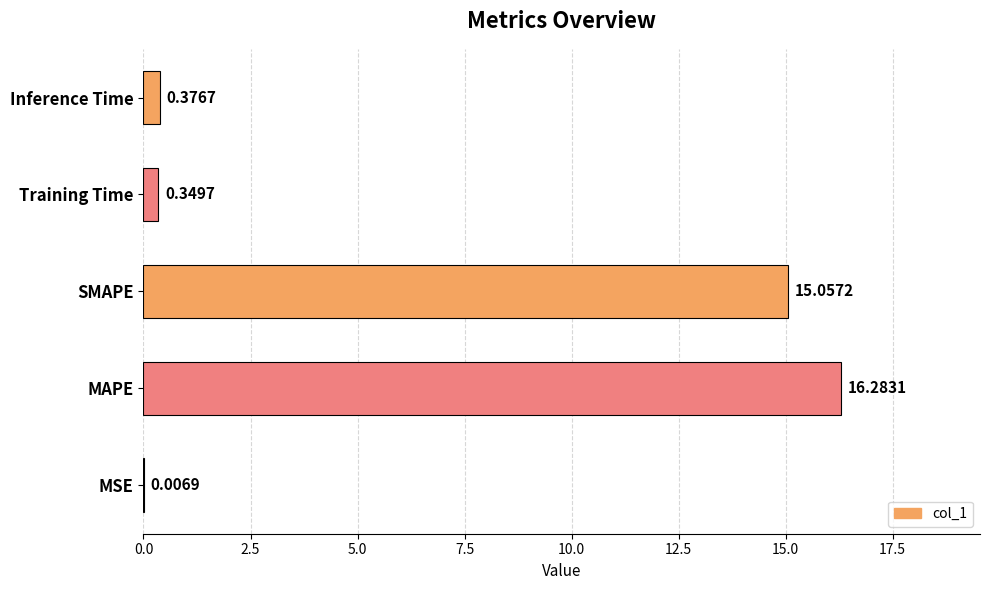

Where is the data nearest to the value 8?

SMAPE